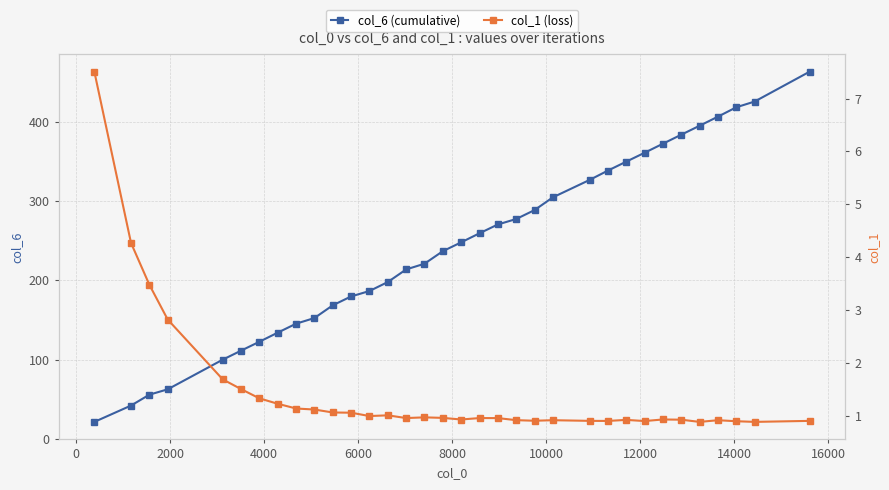

True or false: col_6 (cumulative) and col_1 (loss) intersect in this chart.

False